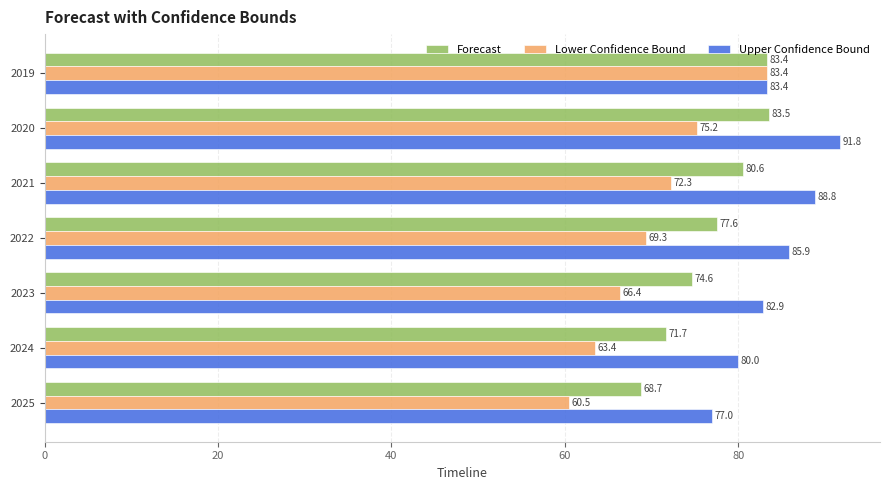

At how many categories does at least one series exceed 90?

1